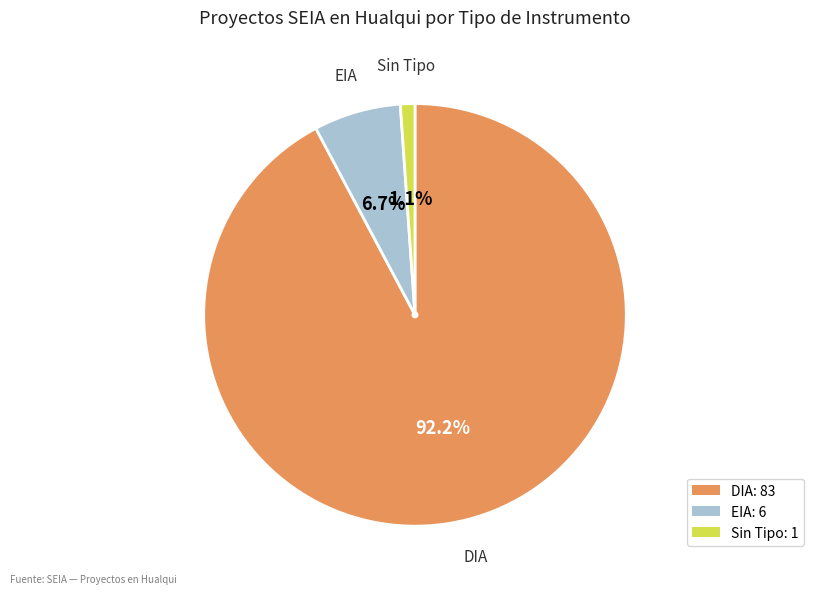

How many segments does this pie chart have?

3